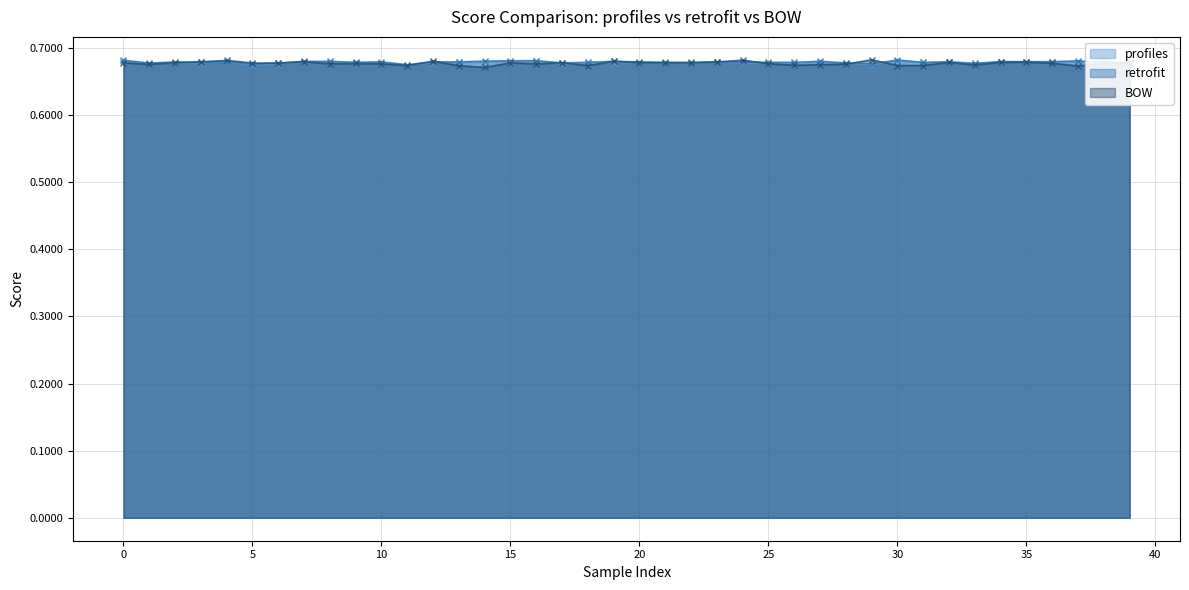

True or false: BOW has a value of 0.7 at 3.

True